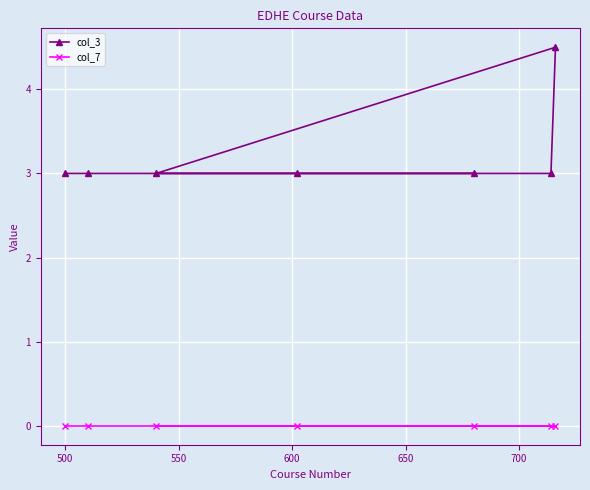

What is the lowest value of the col_3 series?

3.0